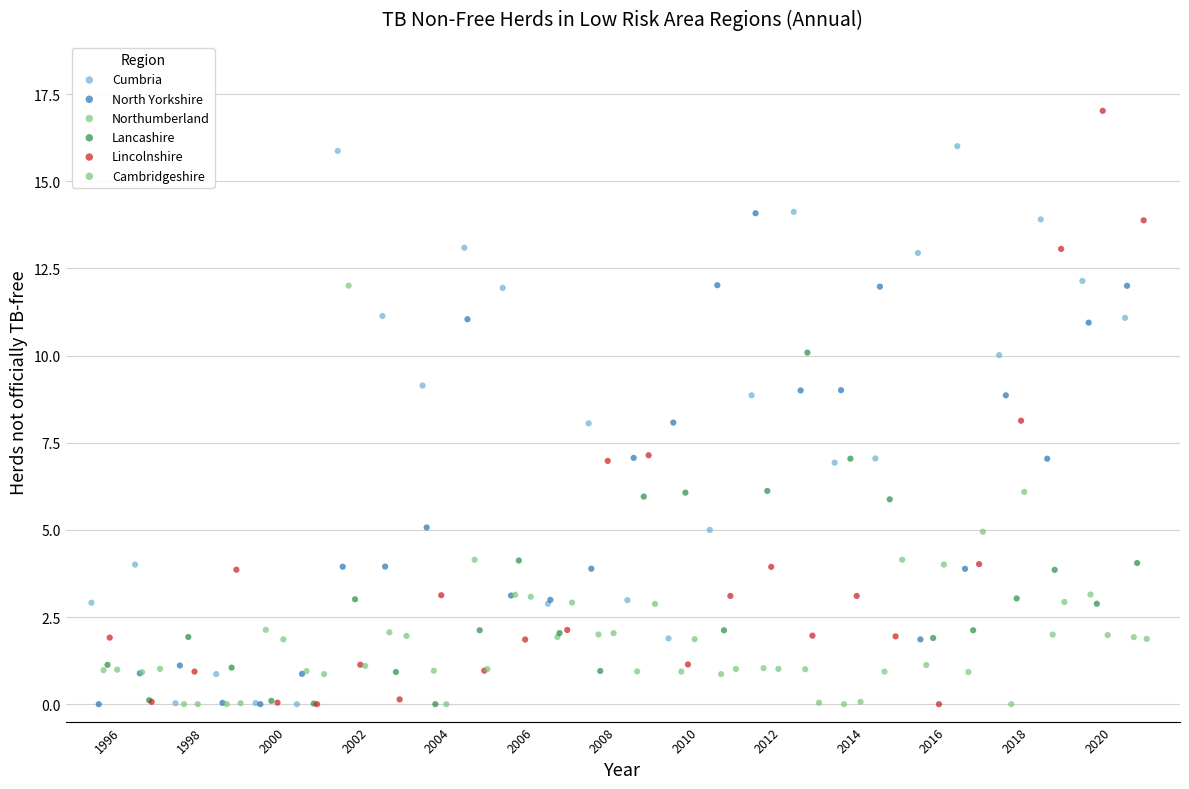

Which series has the widest spread of Y values?

Lincolnshire